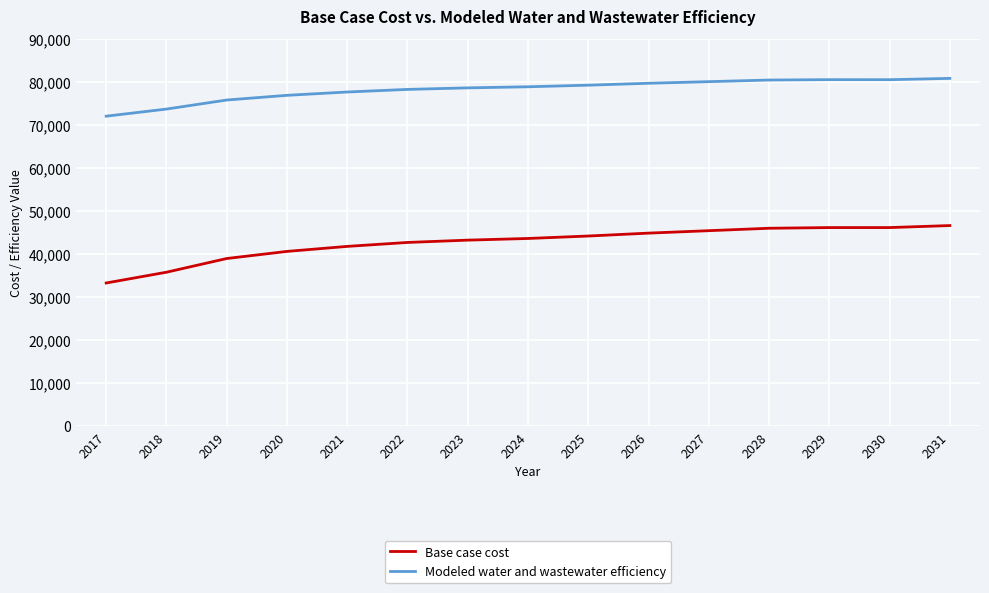

Which series changed the most between 2018 and 2030?

Base case cost